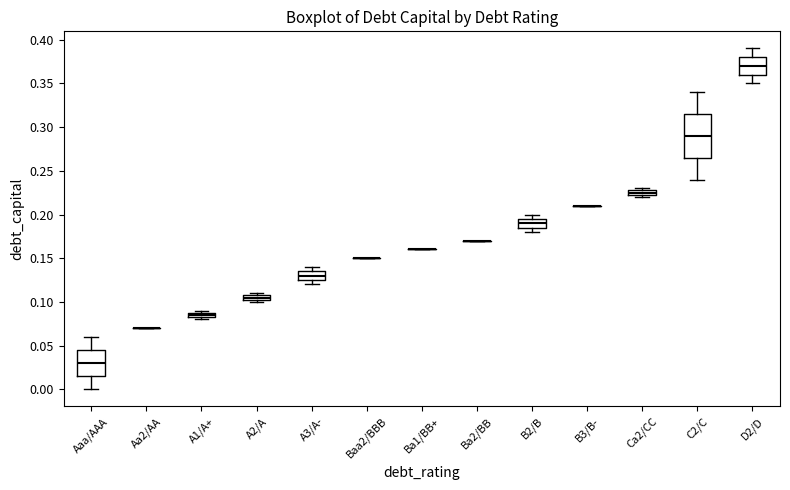

Which box is the tallest, from its lower edge to its upper edge?

C2/C